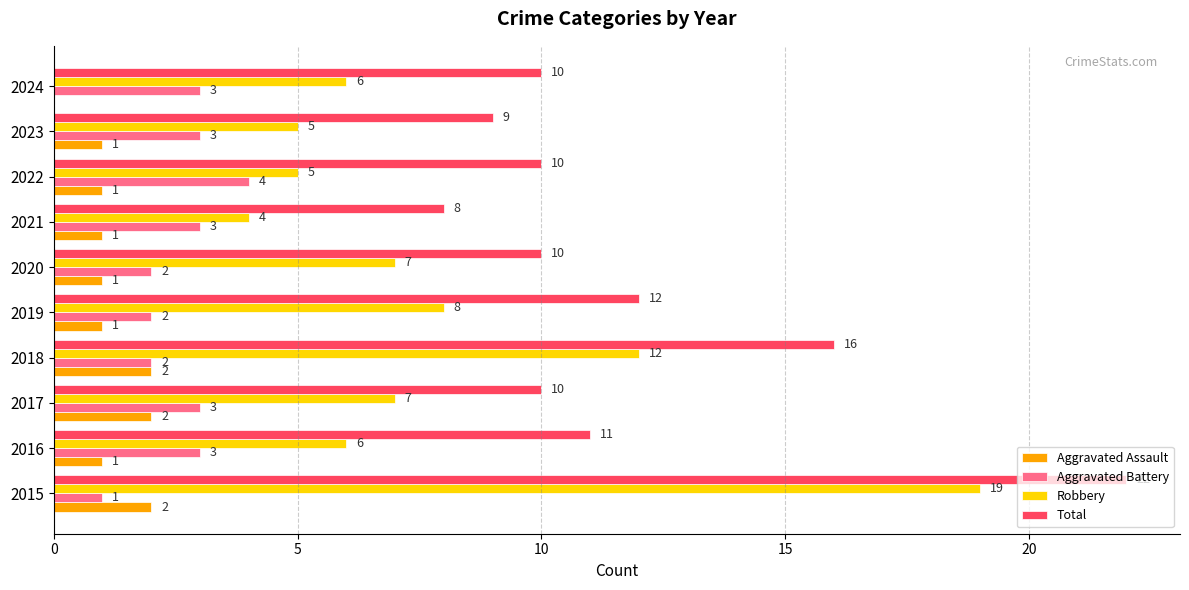

How many data points does each series have?

10